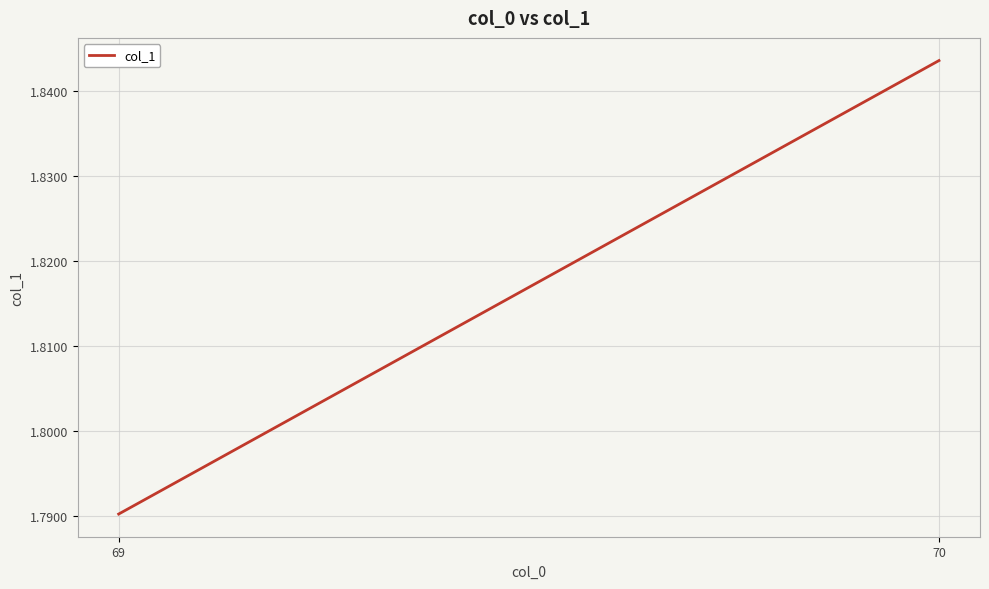

List the labels in order of value, largest first.

70, 69